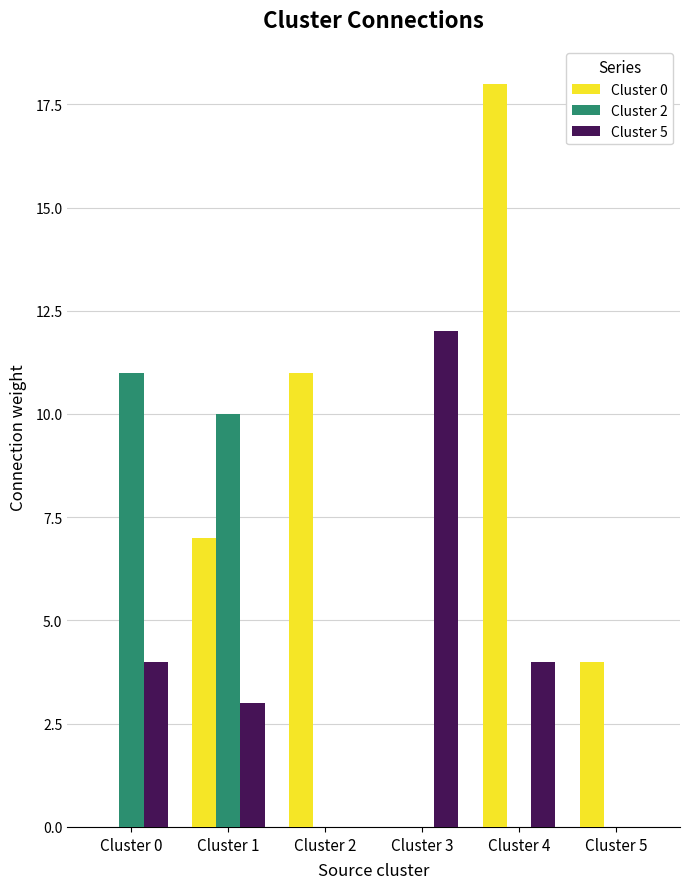

What is the spread (max minus min) of values at Cluster 4?

18